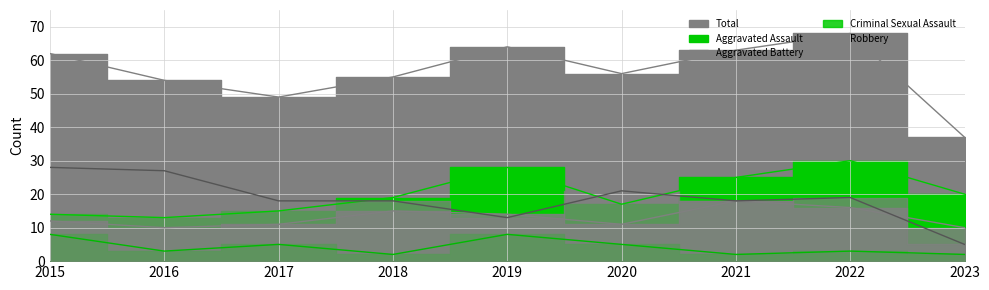

Where does the Total series first go above 56?

2015